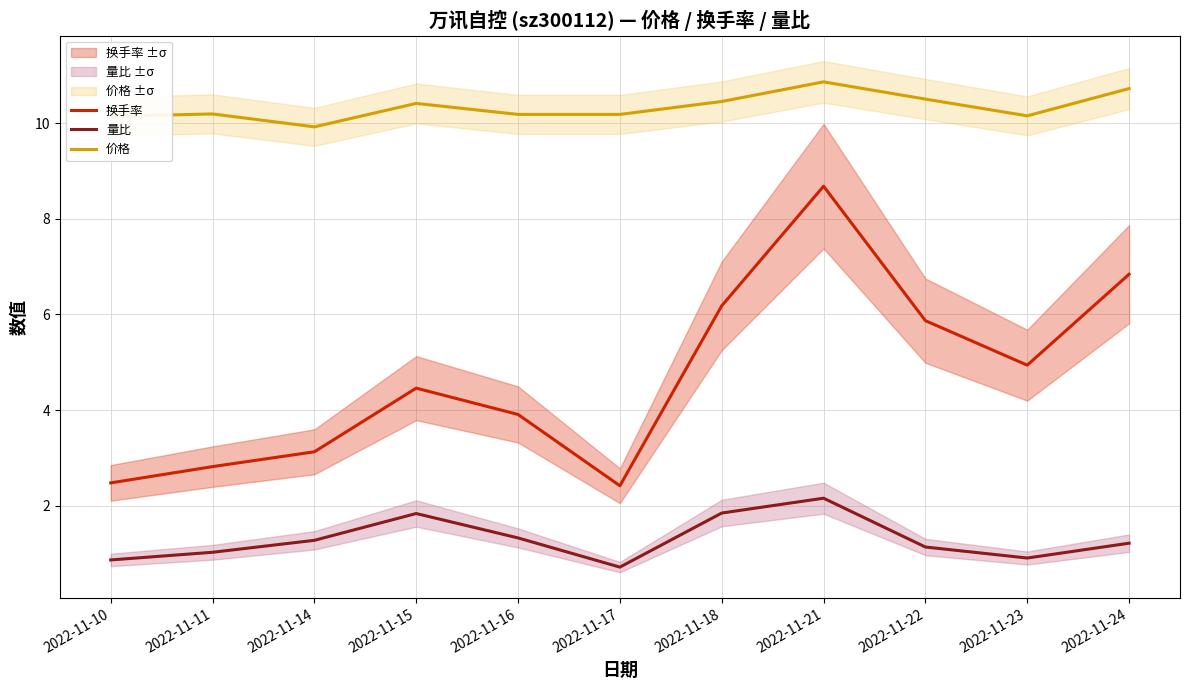

How many interior local valleys does the 量比 series have?

2